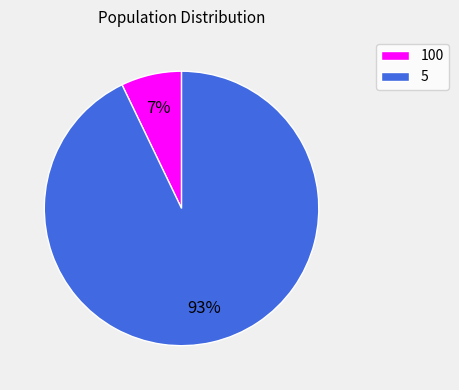

What percentage is the 100 slice, to the nearest percent?

7%